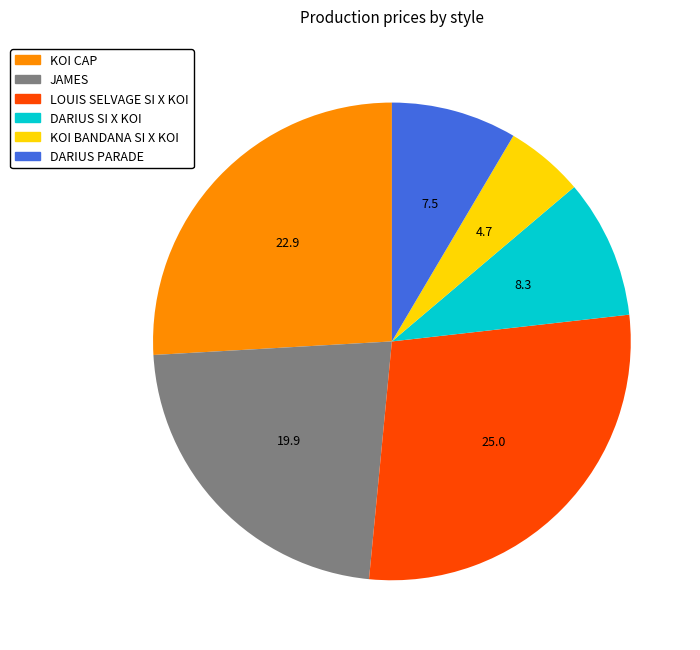

Count the number of slices in the pie.

6